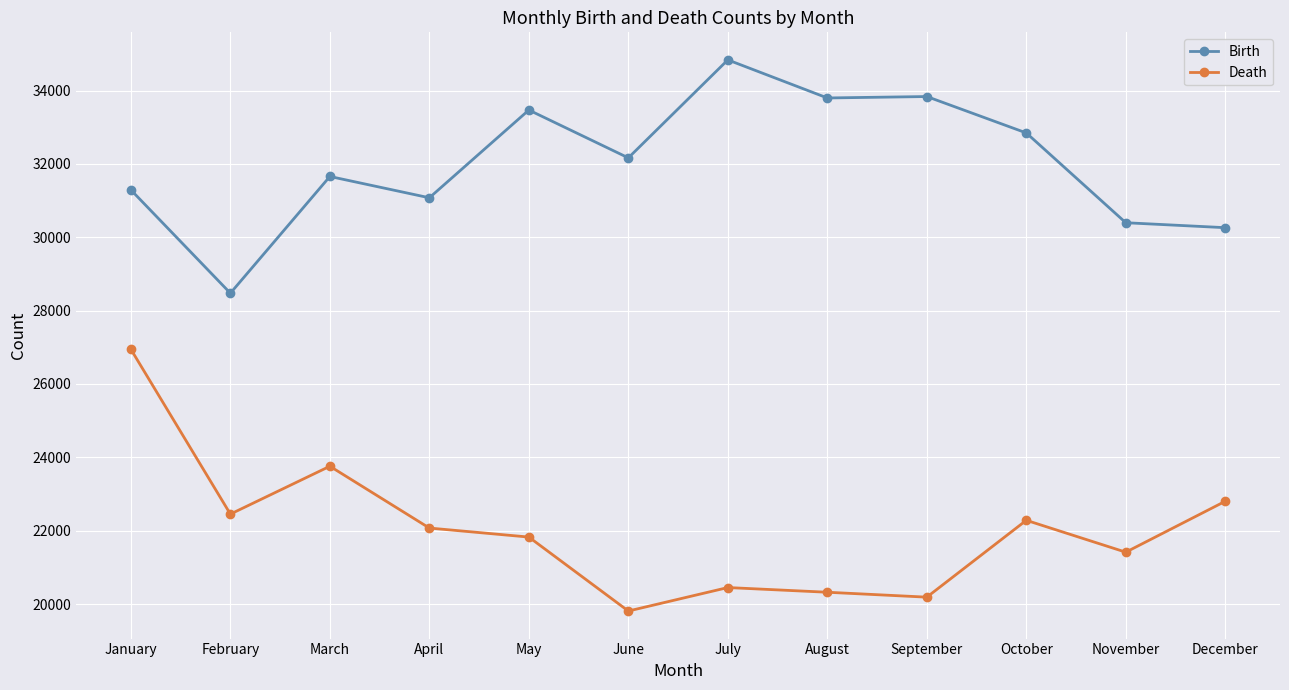

Does the chart have visible grid lines?

Yes